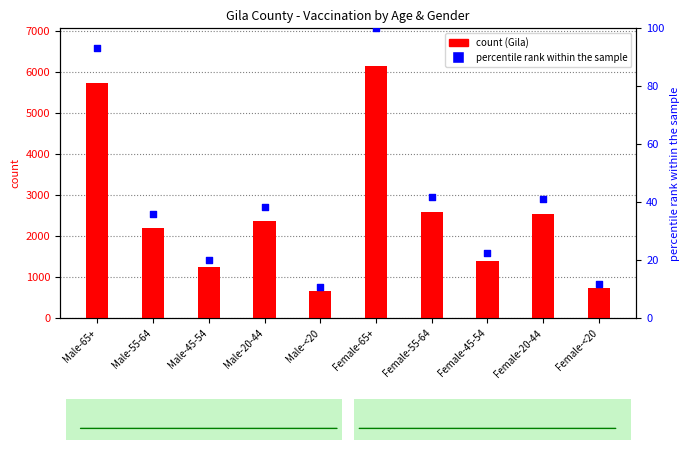

What are all the series names shown in the legend?

count (Gila), percentile rank within the sample